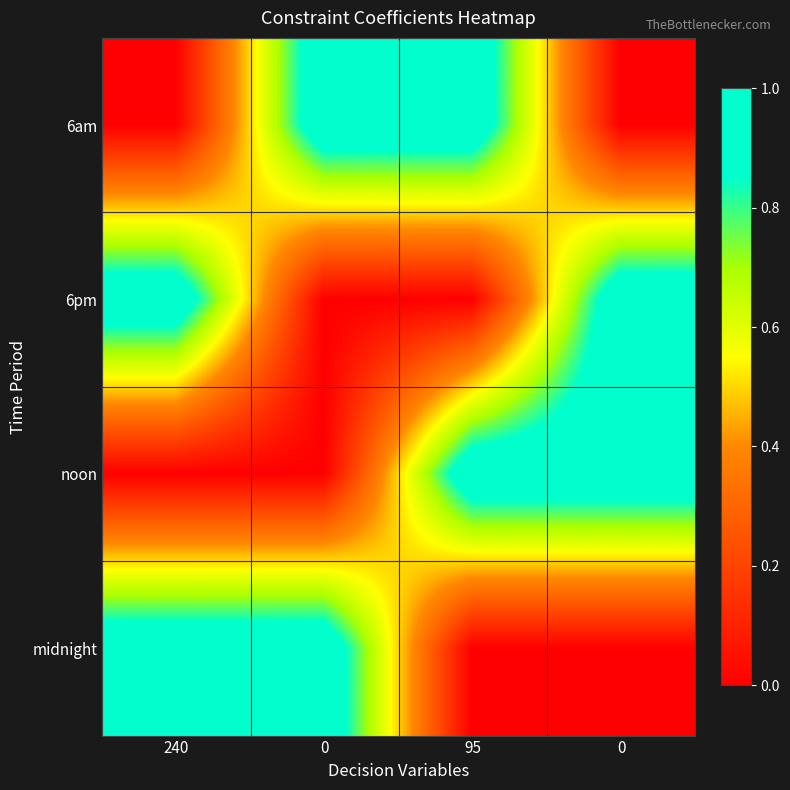

How many categories are shown in the chart?

4